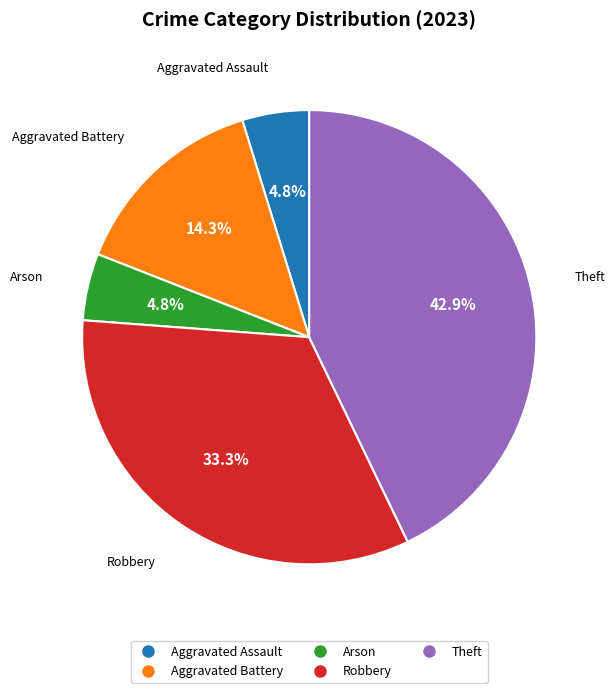

How much of the chart is everything except Arson?

95.2%